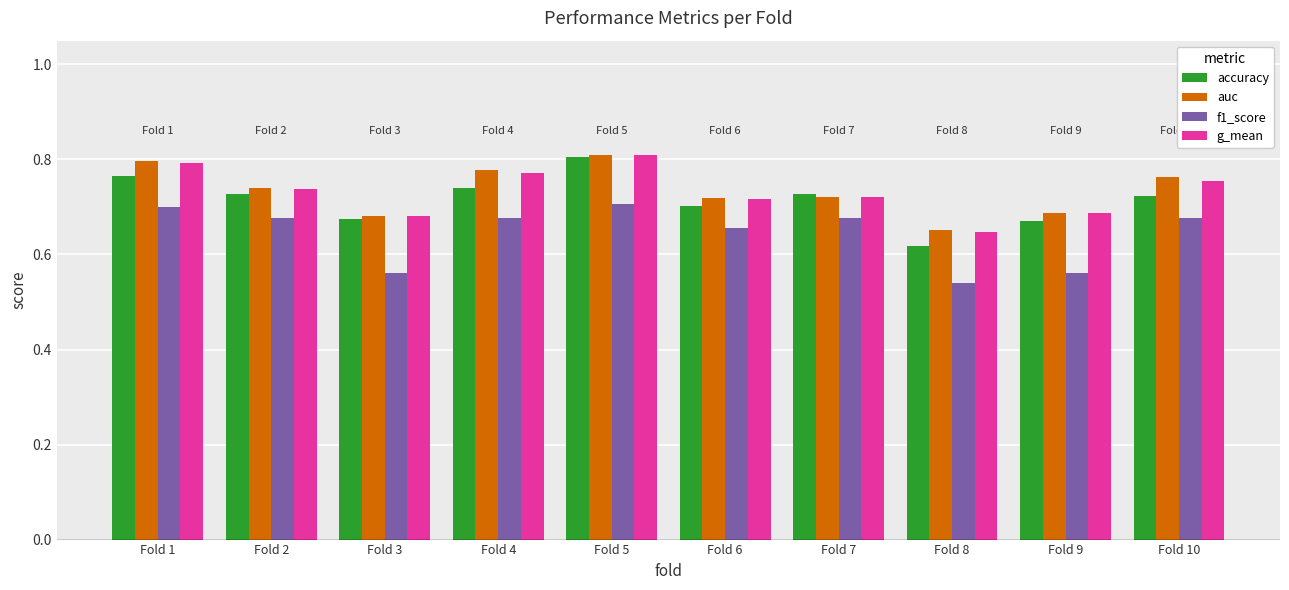

Which category has the lowest value across all series?

Fold 8